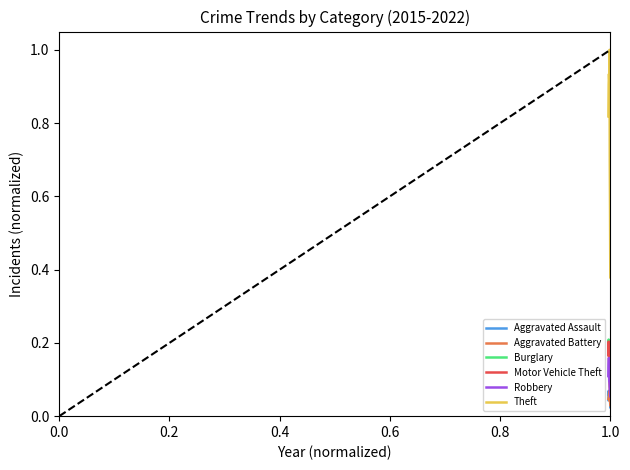

What are all the series names shown in the legend?

Aggravated Assault, Aggravated Battery, Burglary, Motor Vehicle Theft, Robbery, Theft